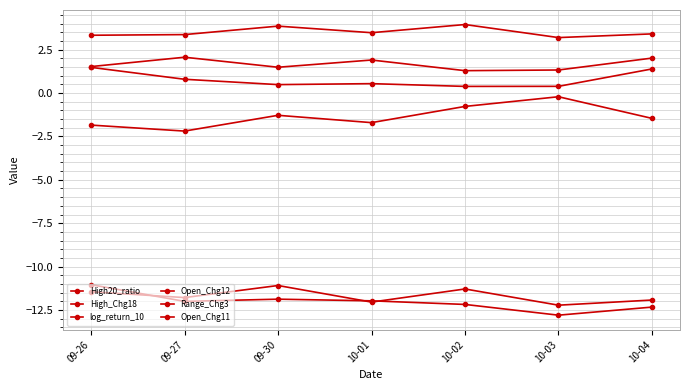

Is this an area chart (filled region under the line)?

No